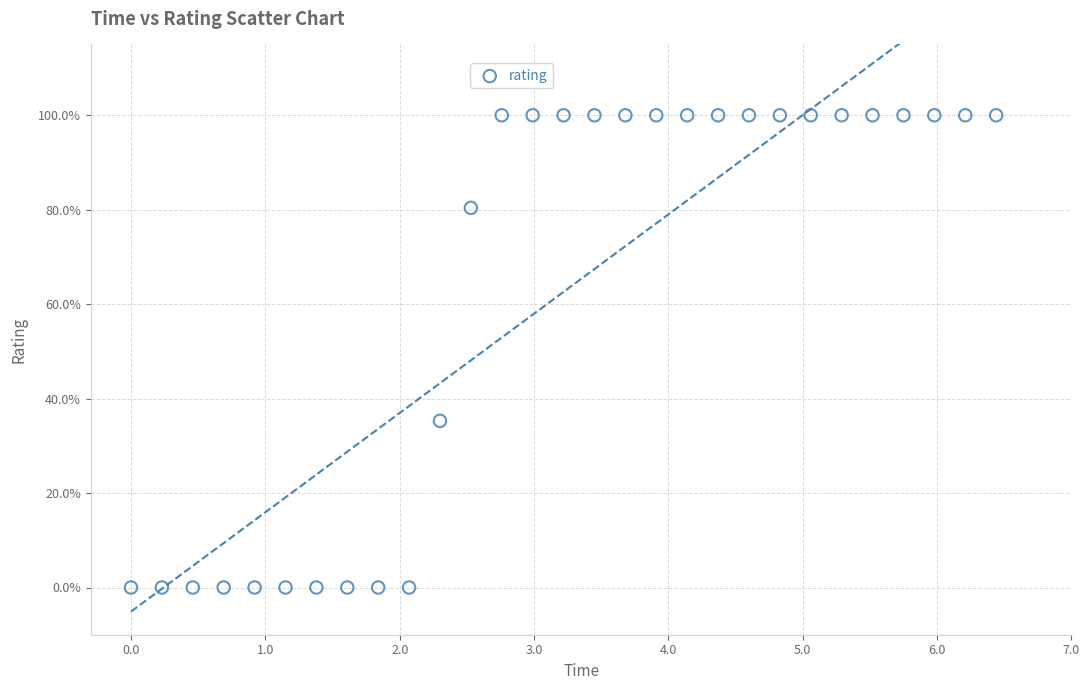

What Y value in the scatter plot is closest to 50?

35.3